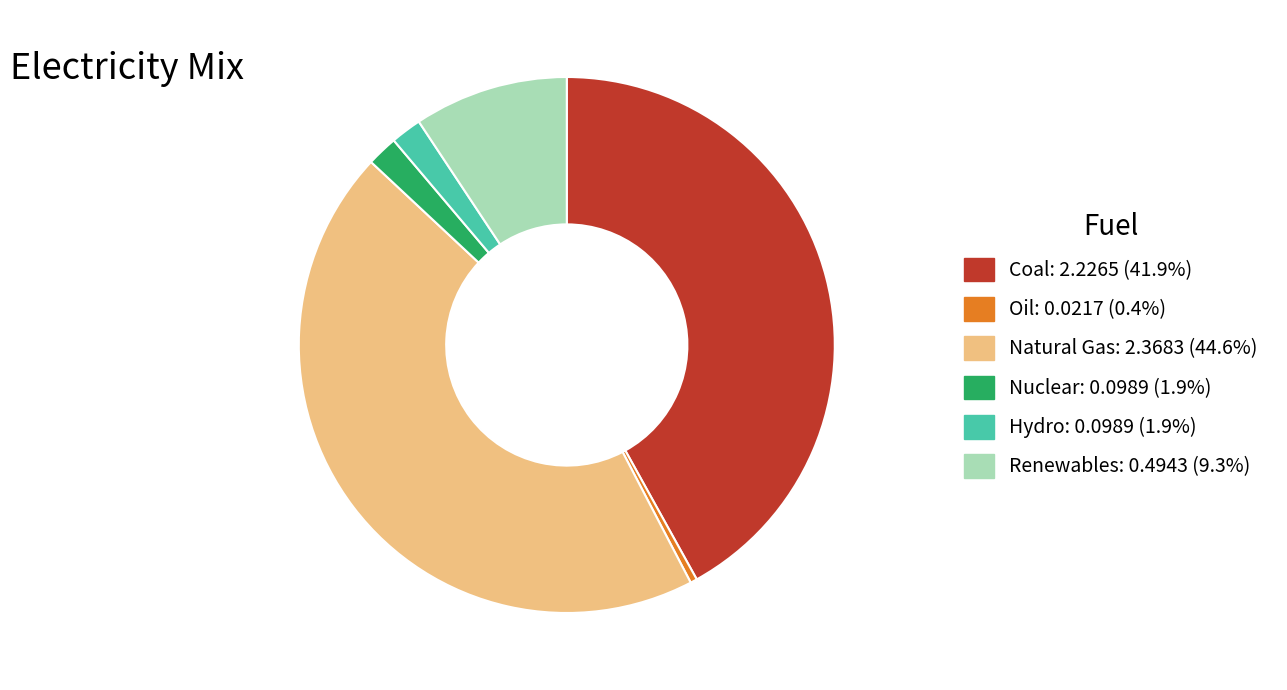

Is there any slice that represents more than half of the pie?

No